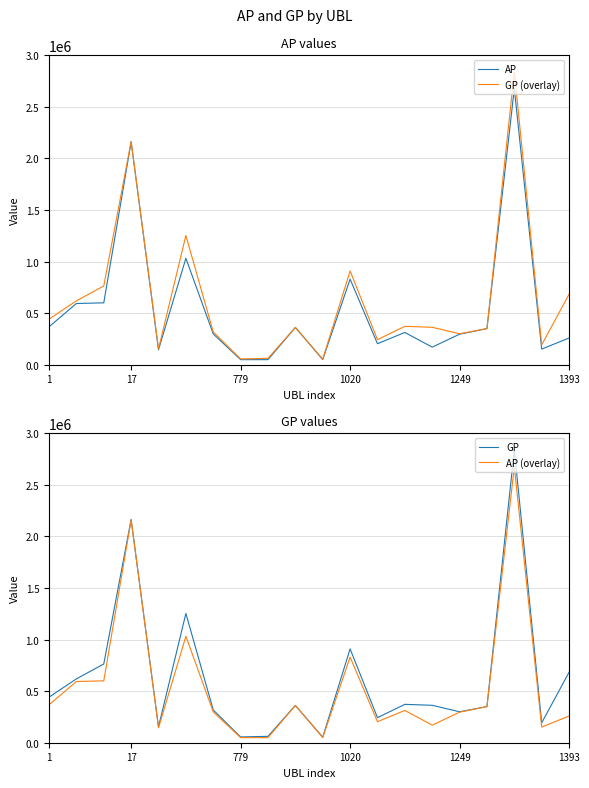

What is the smallest value displayed?

49030